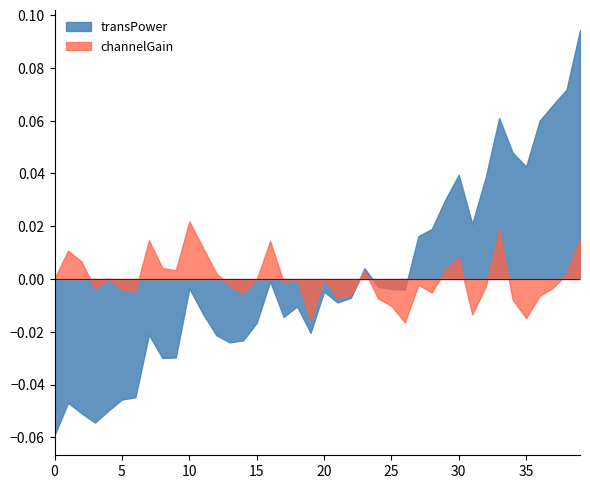

Rank the series by their average value, from highest to lowest.

transPower, channelGain